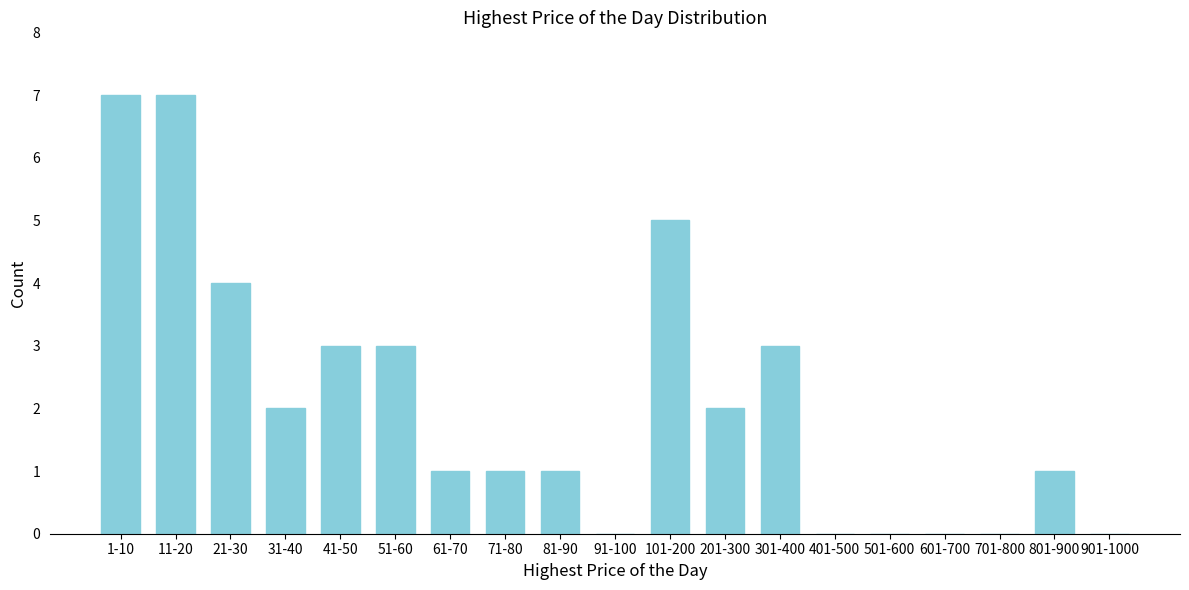

Reading right to left, transcribe all the data shown in this chart.

901-1000=0	801-900=1	701-800=0	601-700=0	501-600=0	401-500=0	301-400=3	201-300=2	101-200=5	91-100=0	81-90=1	71-80=1	61-70=1	51-60=3	41-50=3	31-40=2	21-30=4	11-20=7	1-10=7